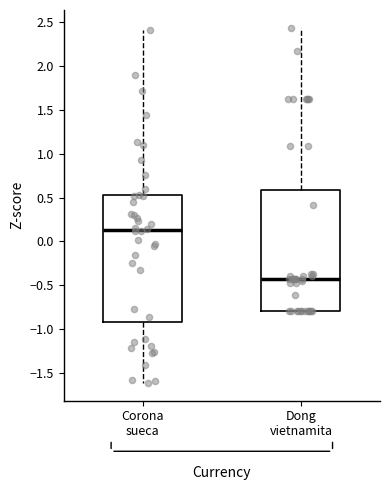

Which box's median line is the lowest?

Dong vietnamita